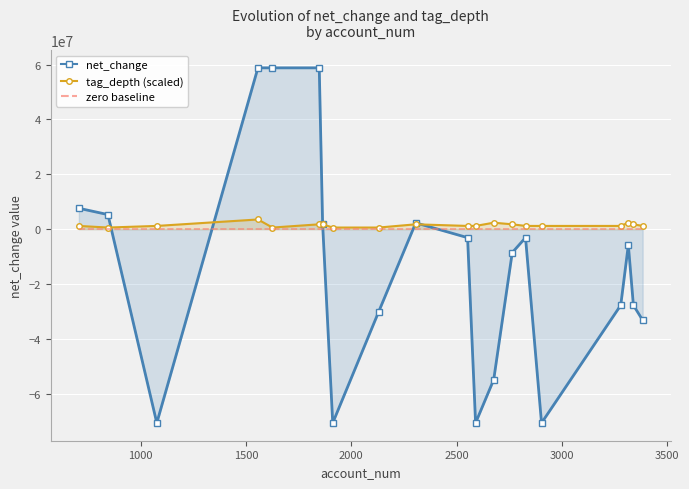

Which series has the largest total across all categories?

tag_depth (scaled)